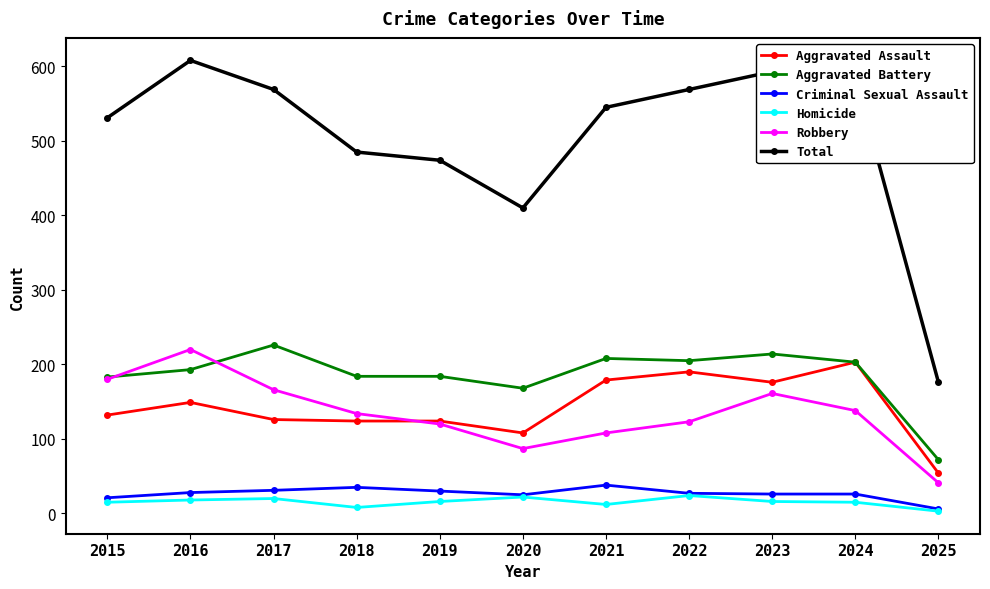

What value does the Aggravated Battery series have at 2019, to the nearest 50?

200